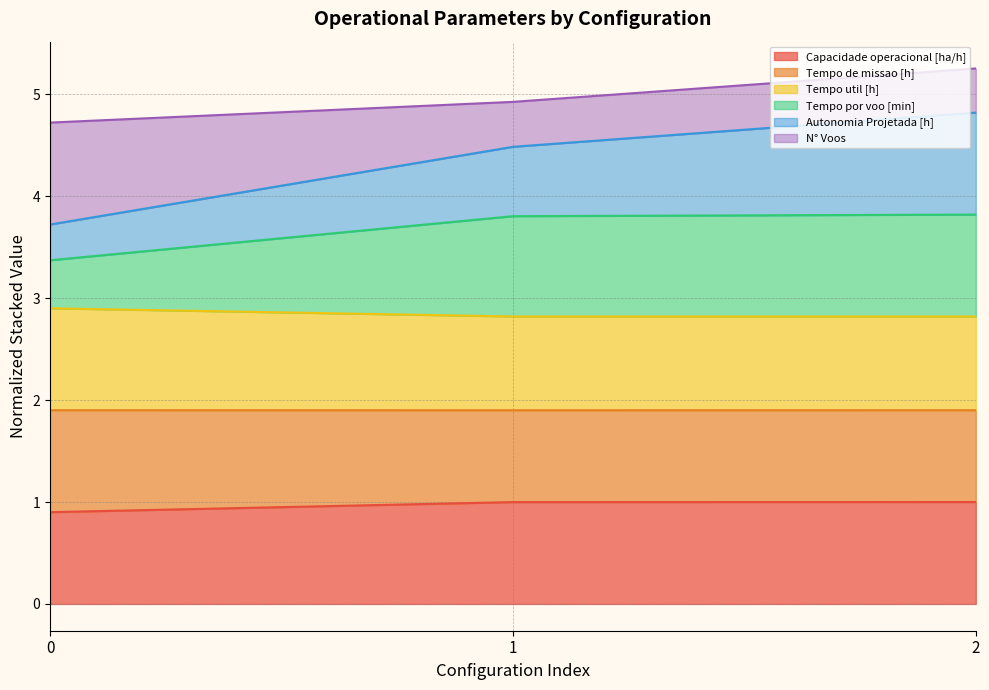

What is the lowest value of the Capacidade operacional [ha/h] series?

0.9